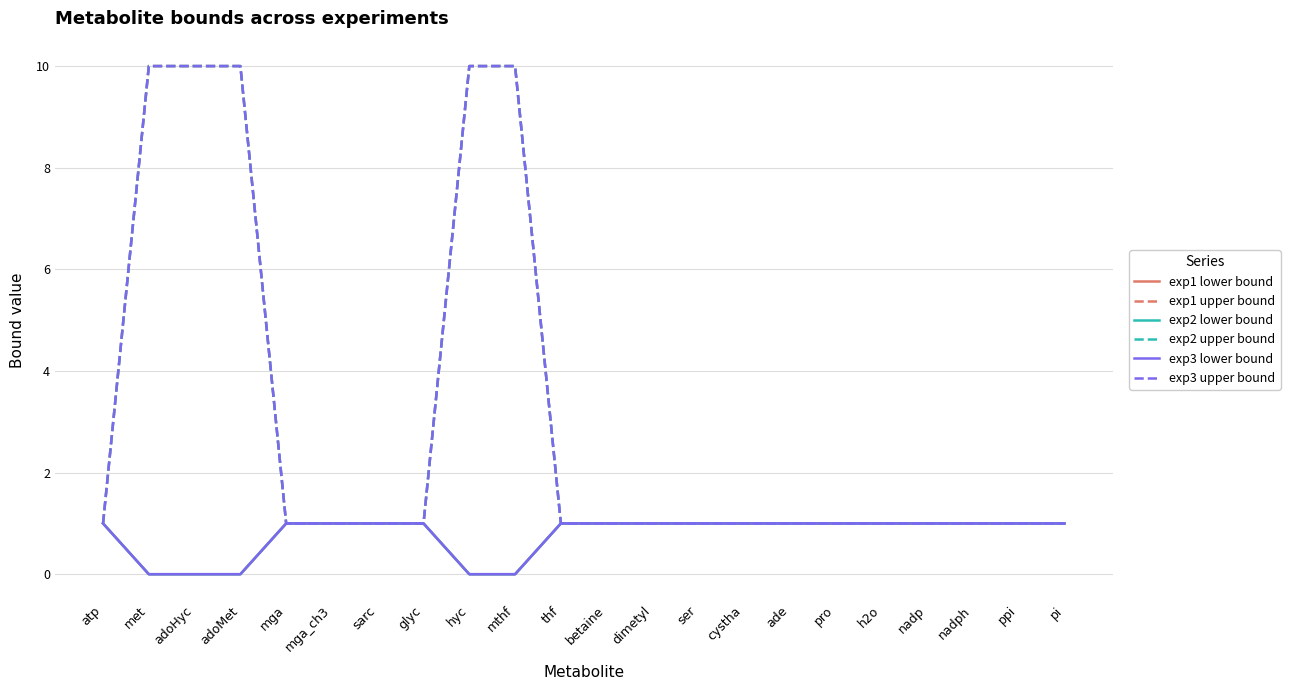

What is the average value of the exp2 lower bound series?

0.8